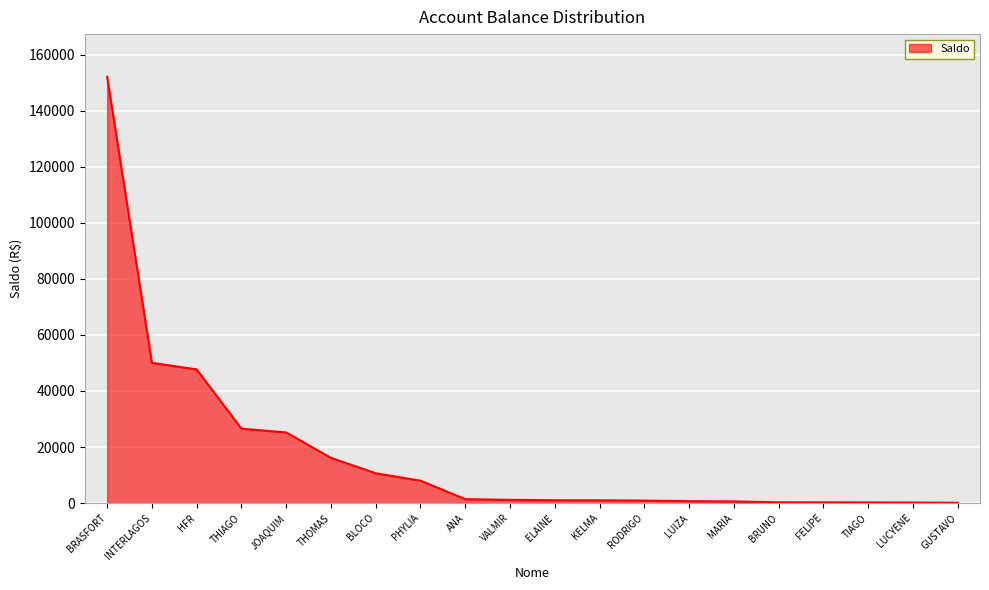

What position from the right is BLOCO?

14